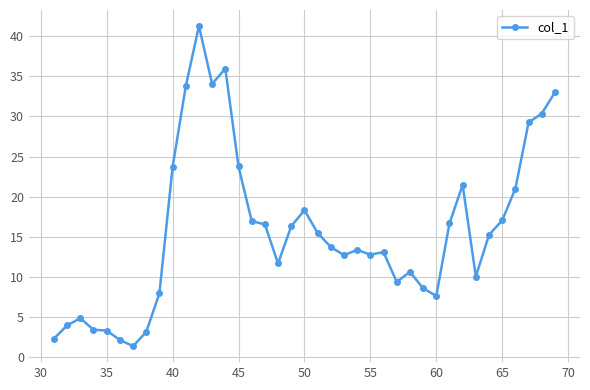

True or false: the data has more than 2 interior local peaks.

True